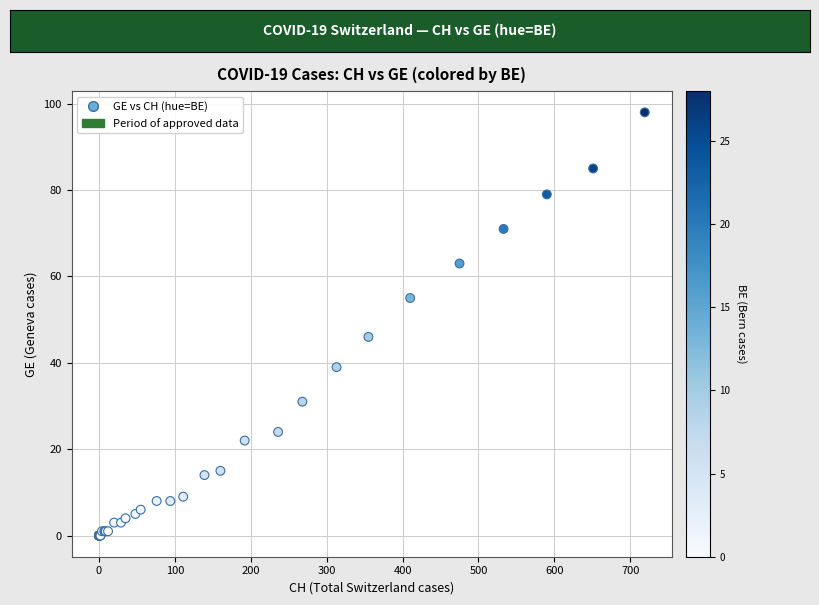

What Y value in the scatter plot is closest to 49?

46